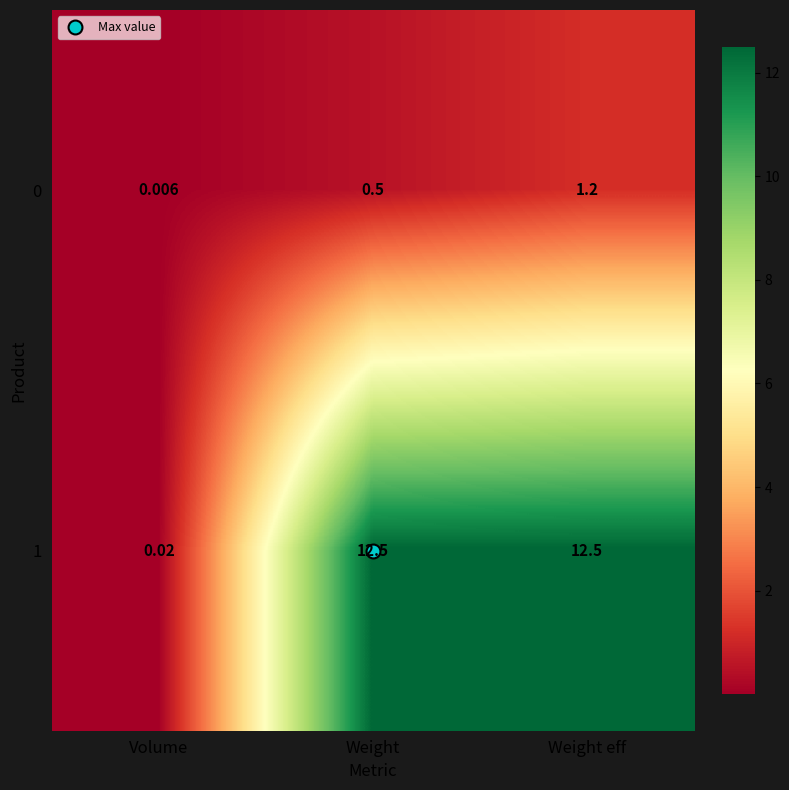

Where is 0 nearest to the value 0?

Volume